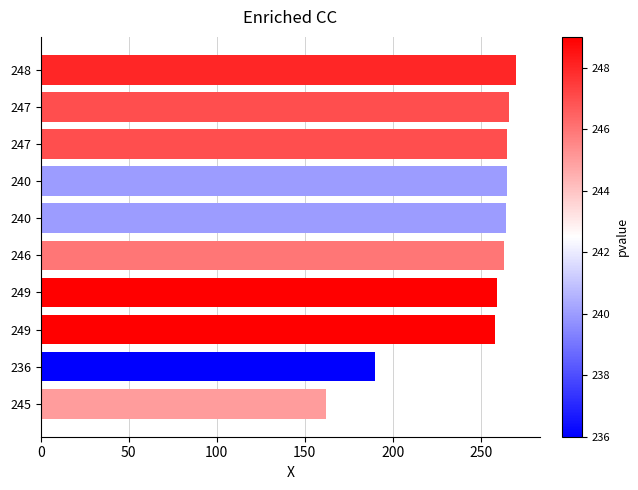

How many series are shown in this chart?

1